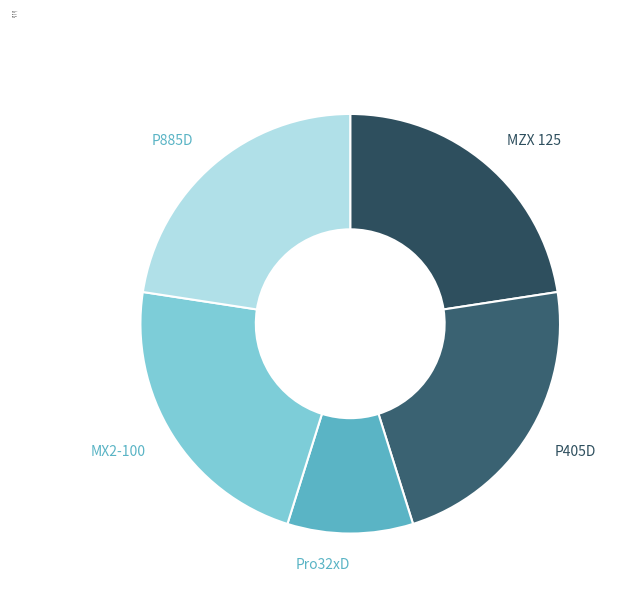

Is the sum of Pro32xD and P405D greater than half?

No